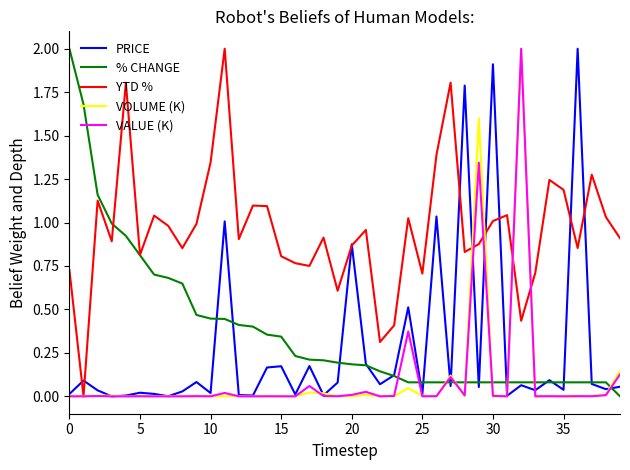

Which series has the largest total across all categories?

YTD %